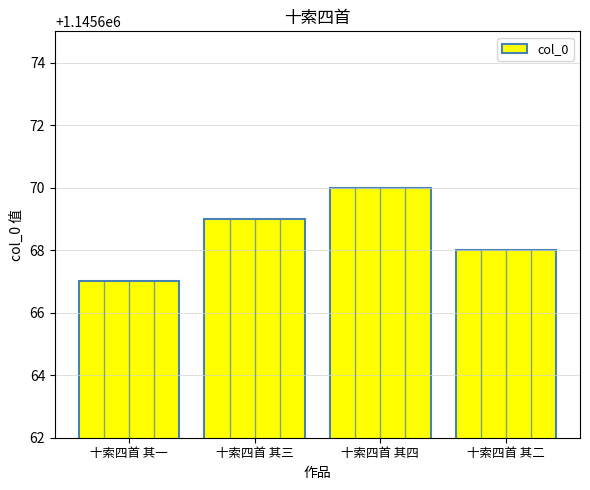

How many bars are there in total?

4